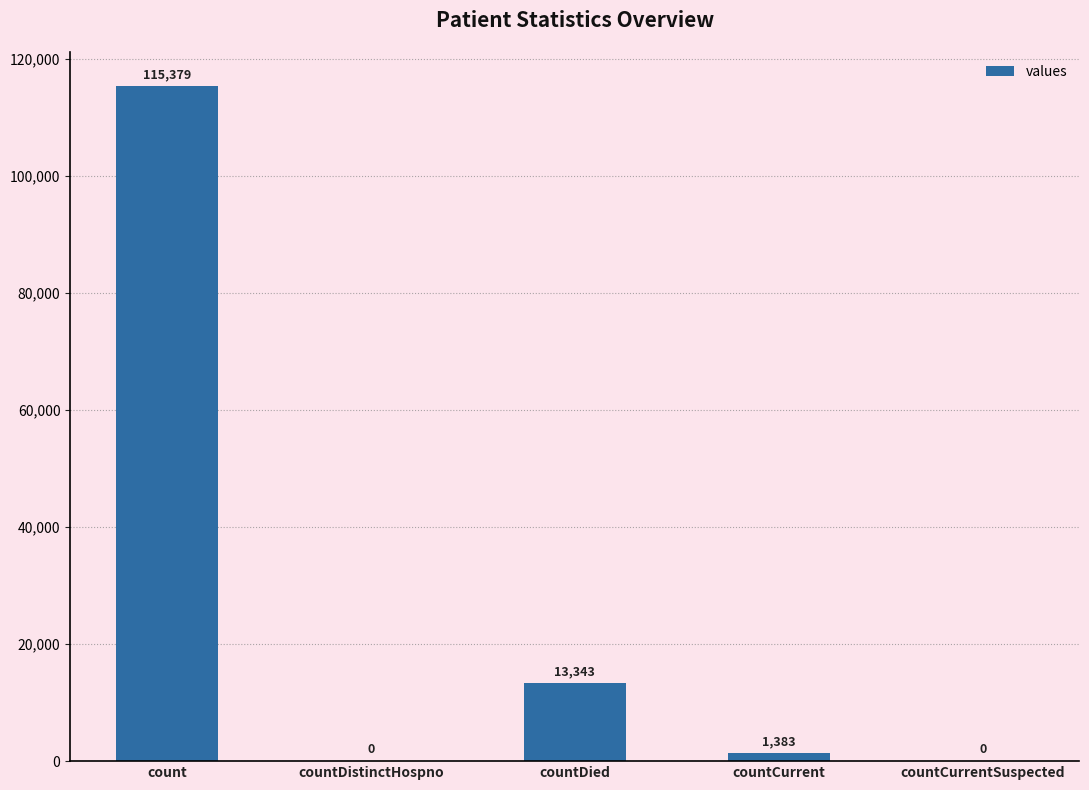

What is the difference between the values at countCurrentSuspected and count?

115379